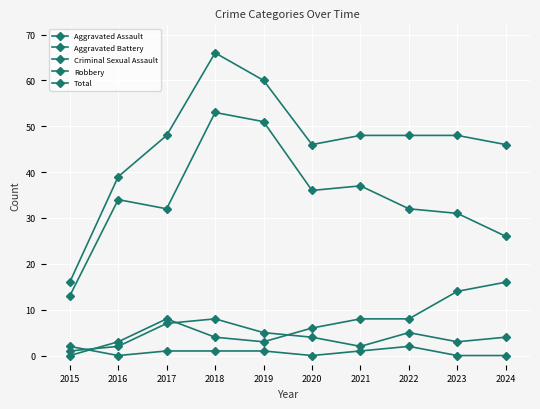

At which category is the sum across all series the highest?

2018